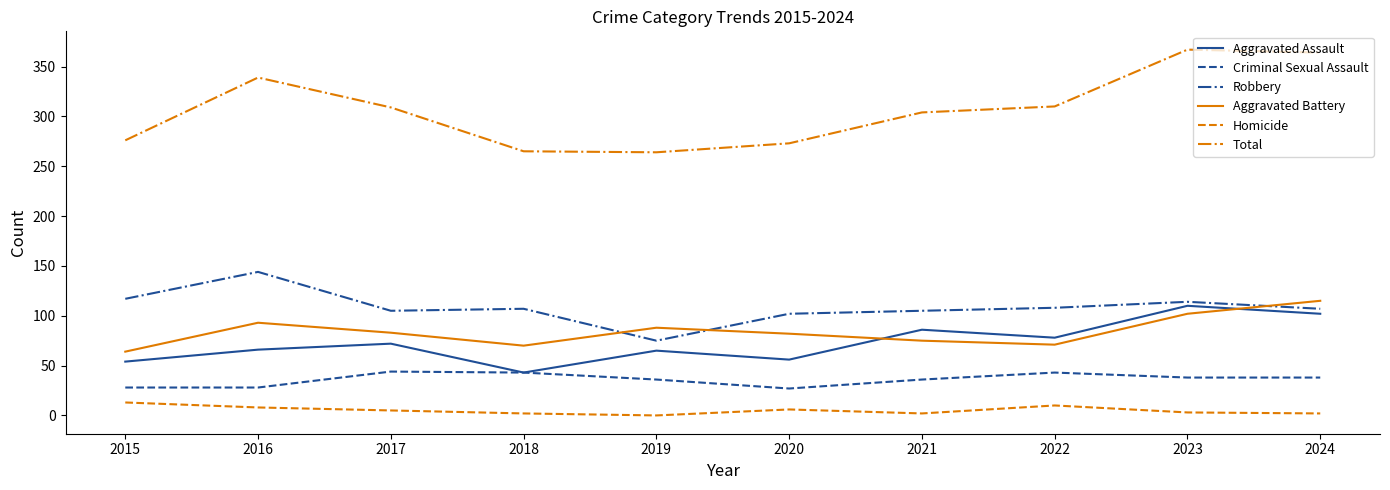

At how many categories does at least one series exceed 109?

10